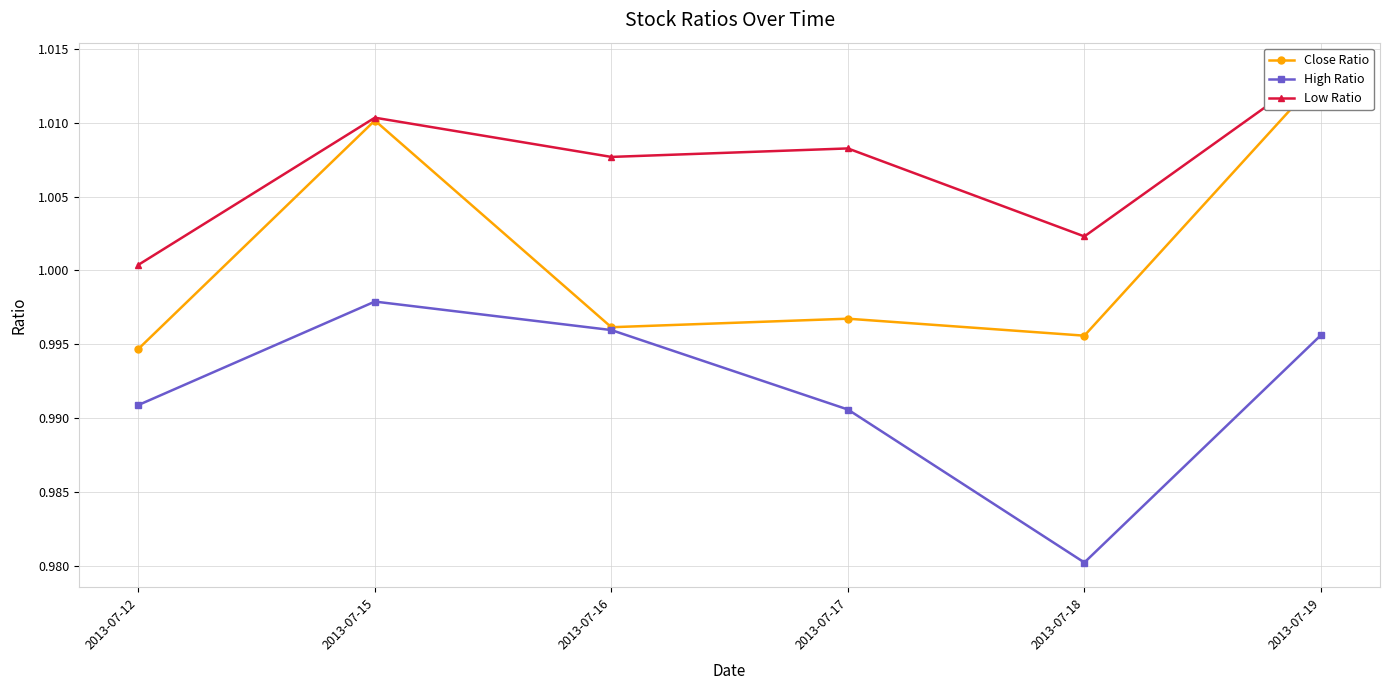

At which category is the sum across all series the highest?

2013-07-19